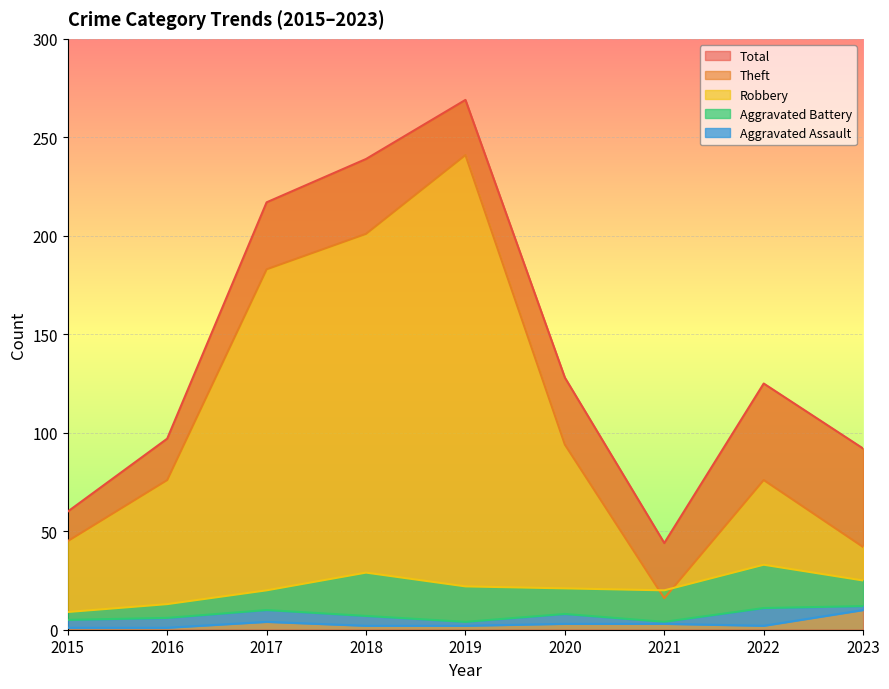

The value of Total at 2019 is 368. True or false?

False